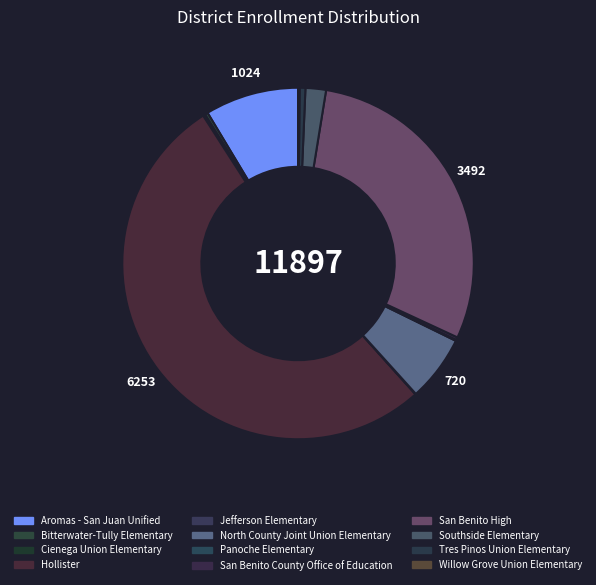

True or false: Southside Elementary accounts for 2% of the total.

True